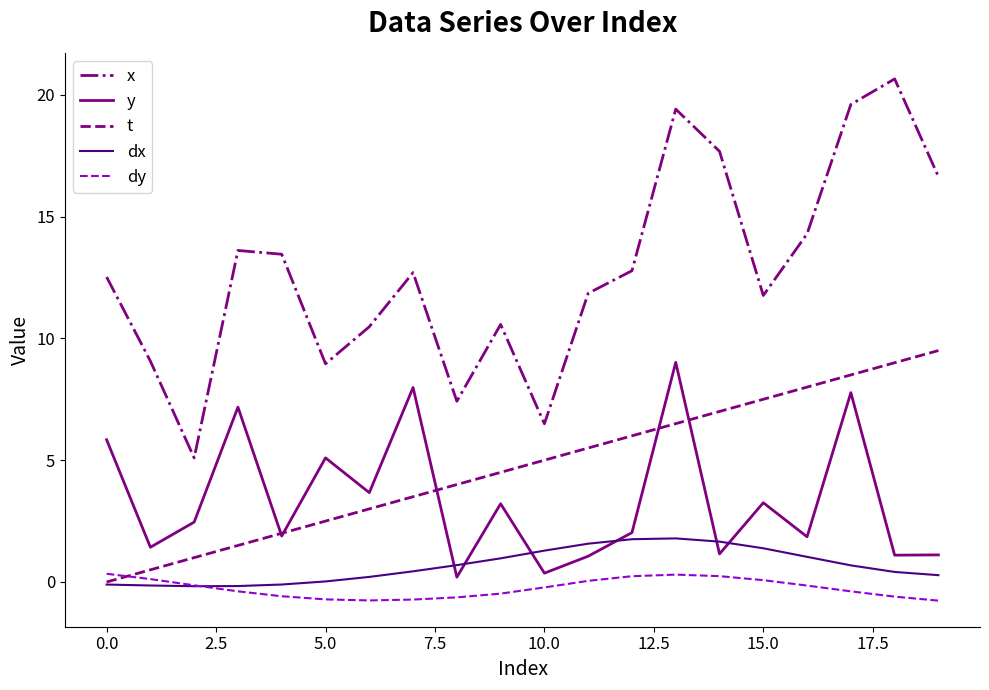

What is the minimum value shown in the chart?

-0.8